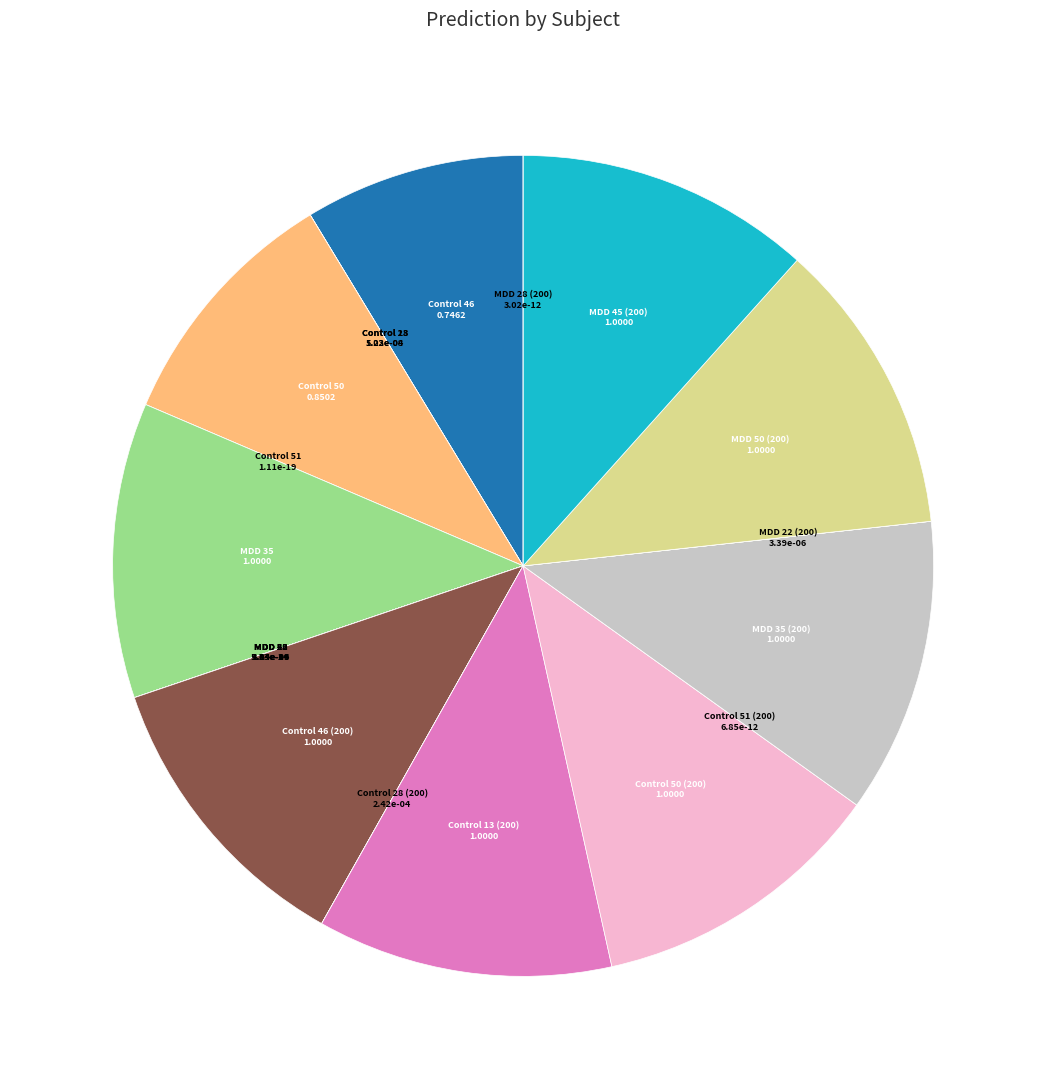

How many segments does this pie chart have?

20